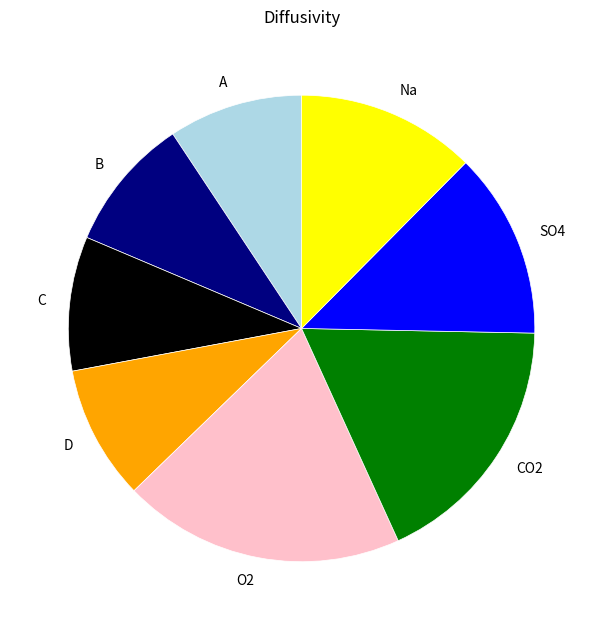

Do CO2 and B together represent more than half of the pie?

No